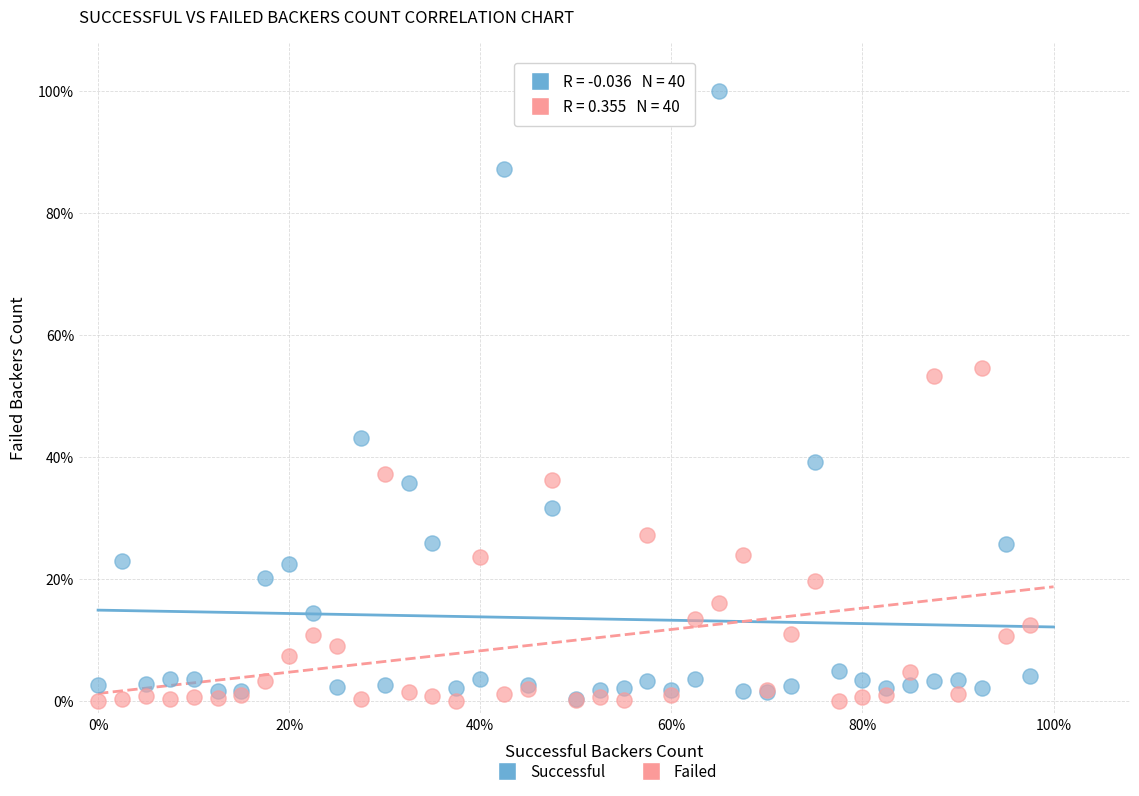

What are all the series names shown in the legend?

Successful, Failed